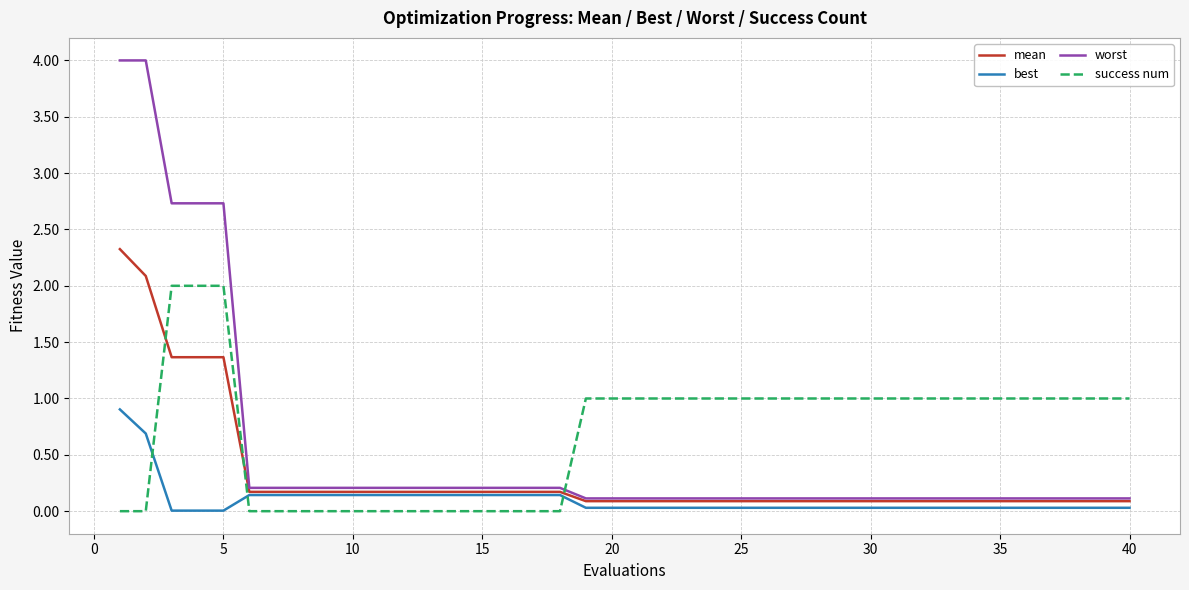

Which series has the largest range (max minus min)?

worst